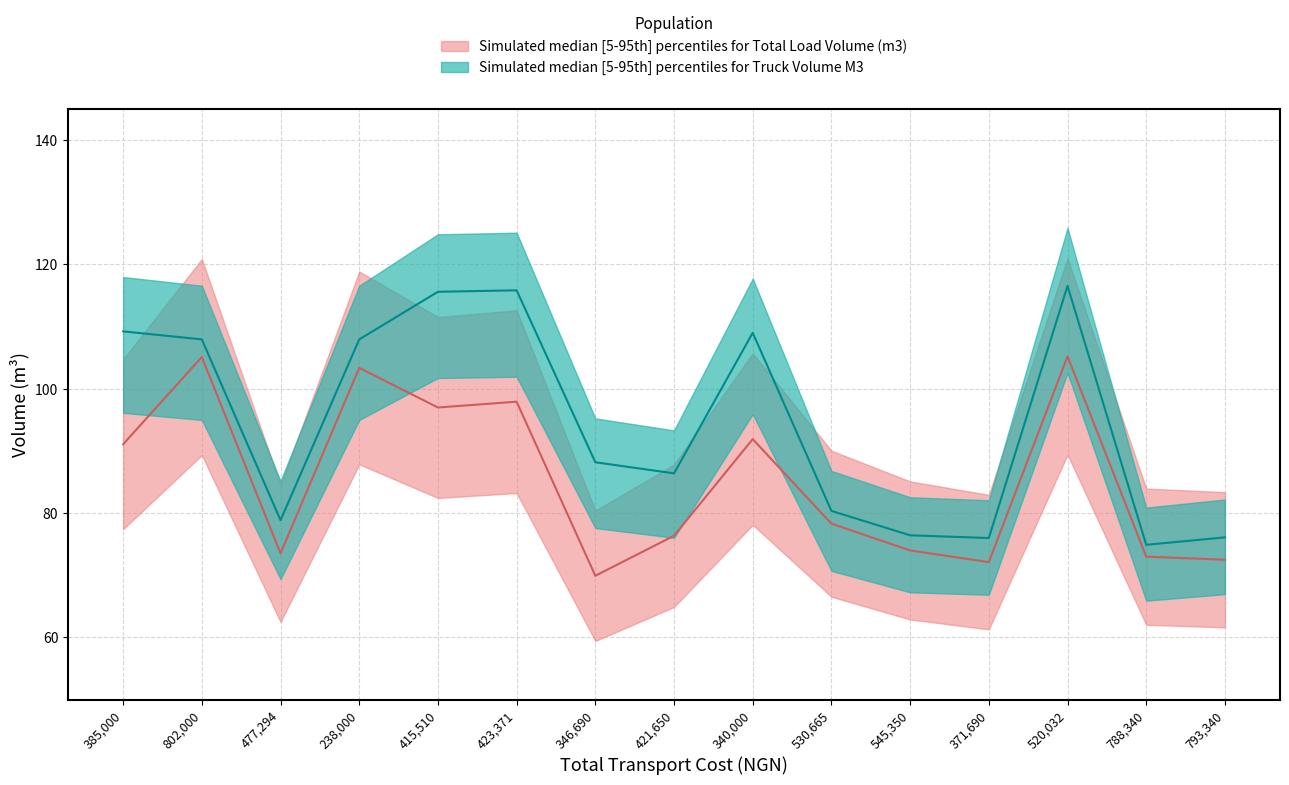

The value of Truck Volume M3 at 423371 is 115.8. True or false?

True